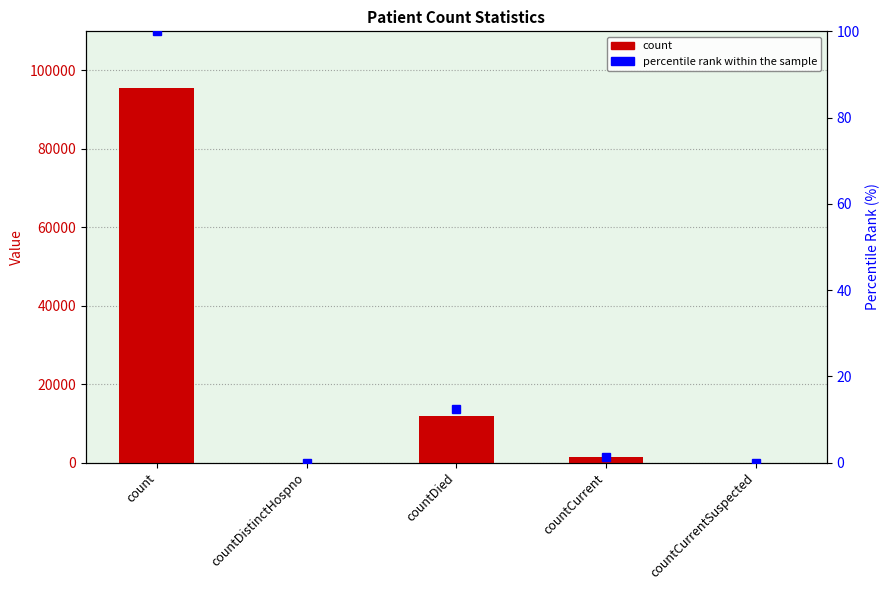

Which category has the highest value in the percentile rank within the sample series?

count